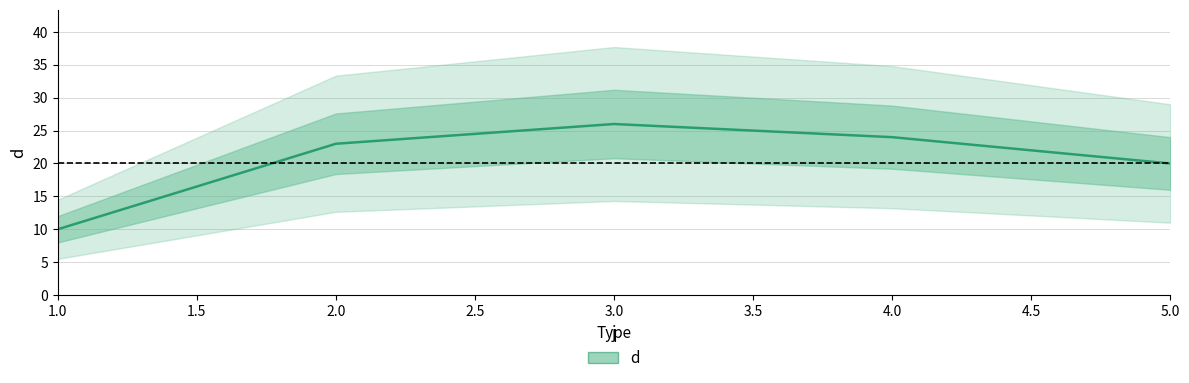

Reading left to right, what are all the values shown in this chart?

1=10	2=23	3=26	4=24	5=20